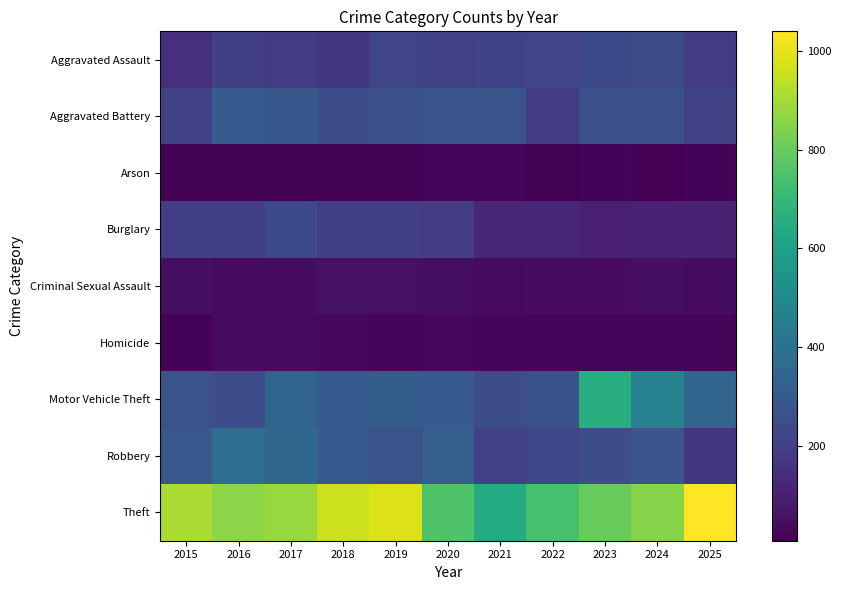

List the series in order of their peak value, lowest first.

Arson, Homicide, Criminal Sexual Assault, Burglary, Aggravated Assault, Aggravated Battery, Robbery, Motor Vehicle Theft, Theft